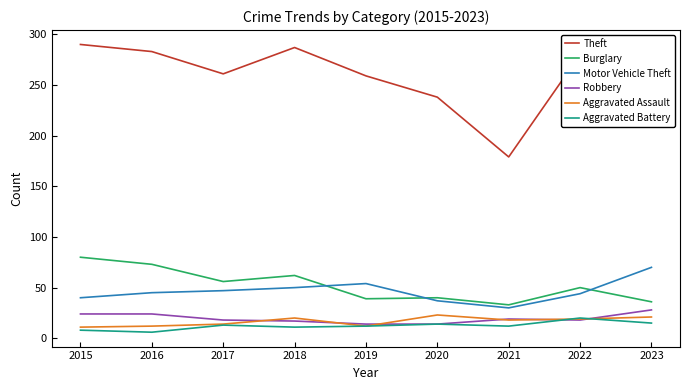

Does the chart have visible grid lines?

No